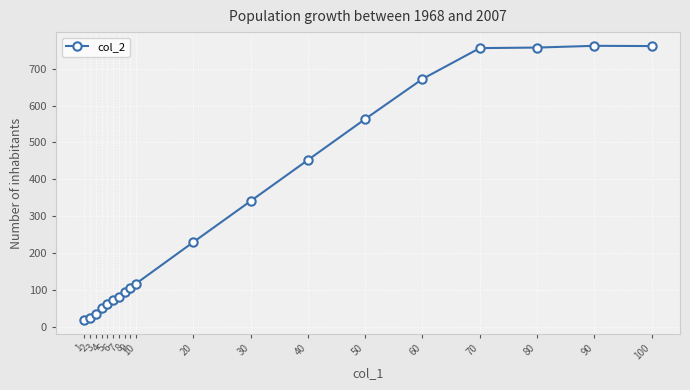

List the labels in order of value, largest first.

90, 100, 80, 70, 60, 50, 40, 30, 20, 10, 9, 8, 7, 6, 5, 4, 3, 2, 1